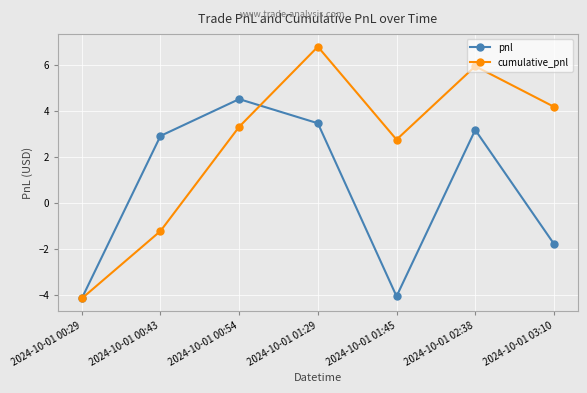

At 2024-10-01 01:29, list the series in order from largest to smallest.

cumulative_pnl, pnl